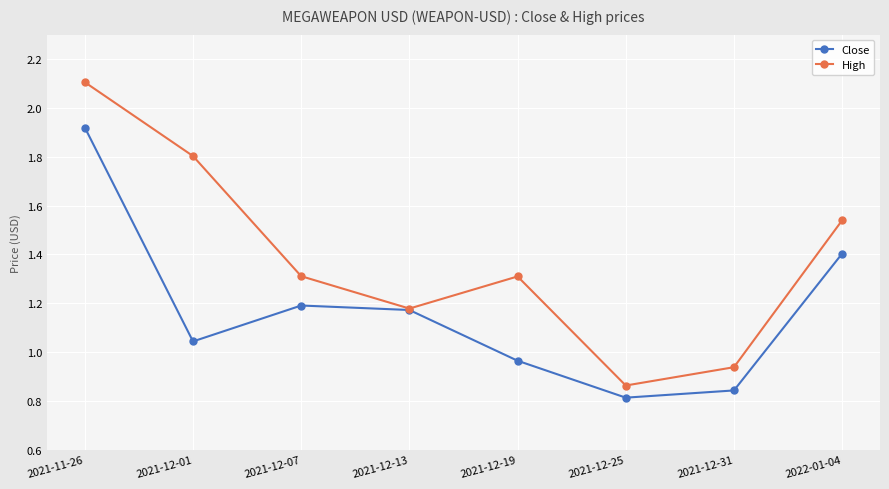

What are all the series names shown in the legend?

Close, High